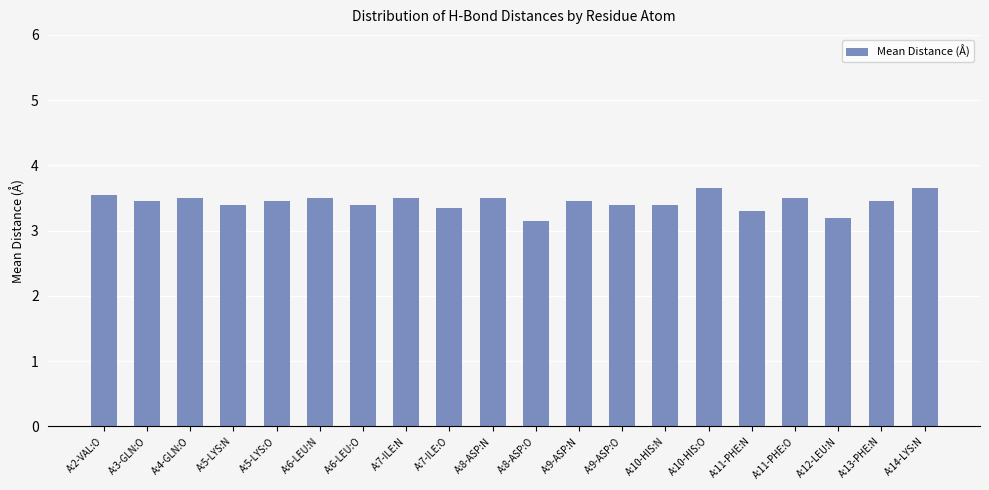

Read the value at A:7-ILE:O.

3.4